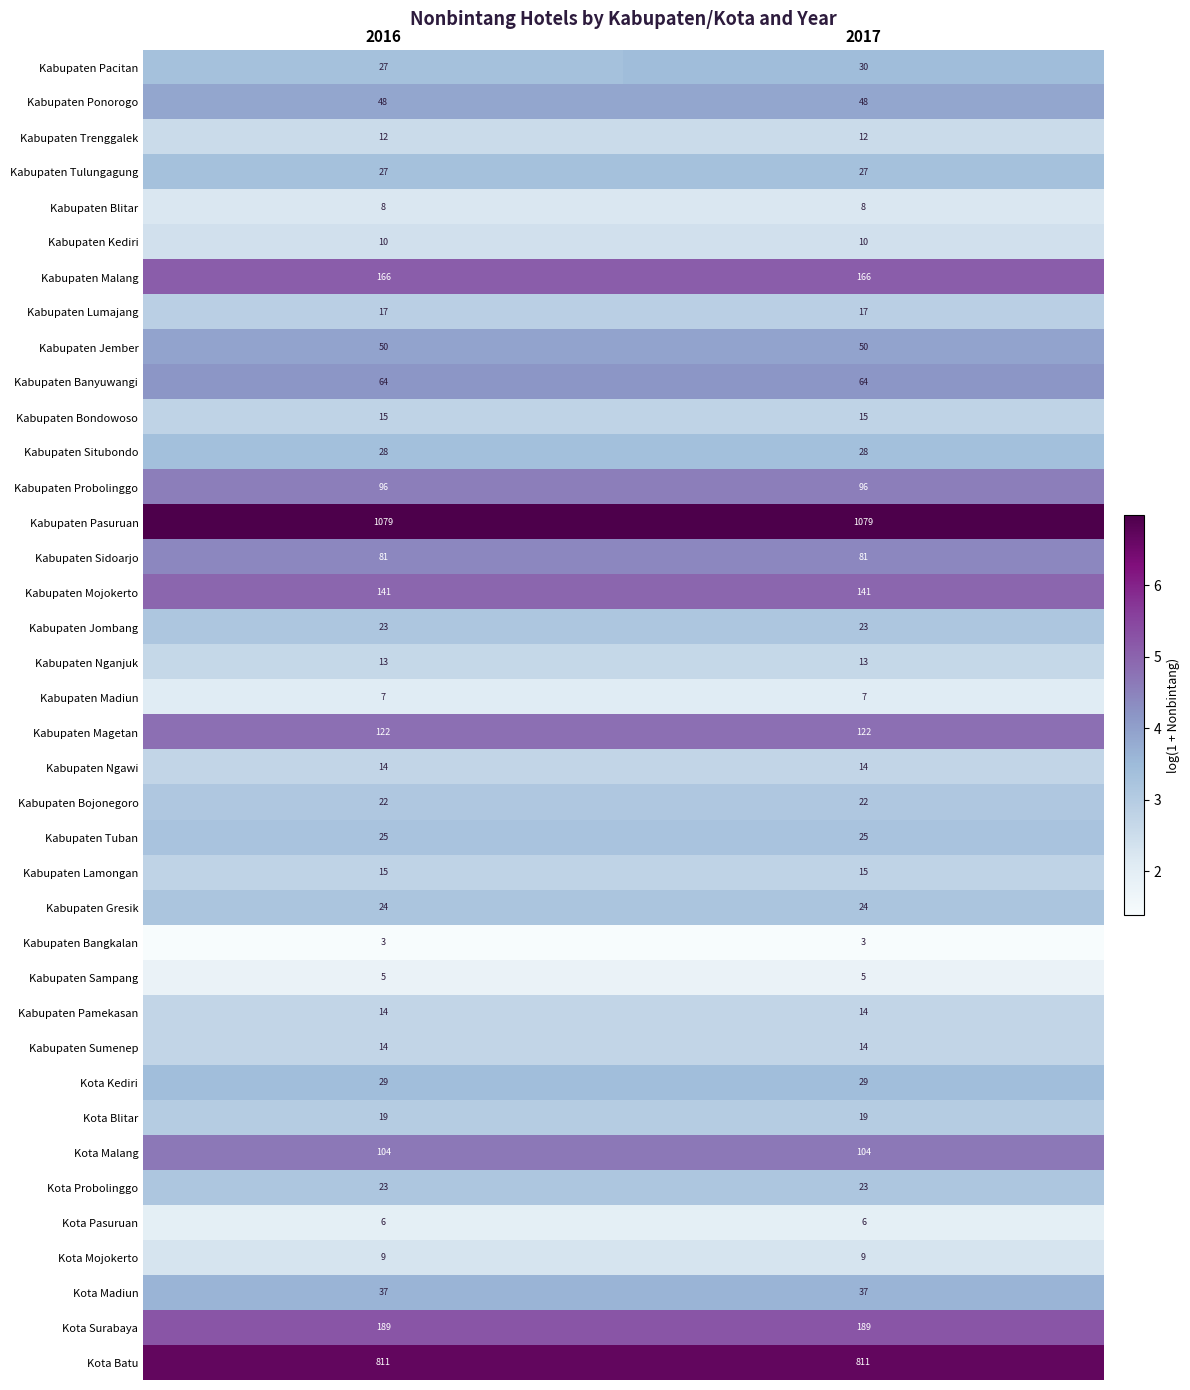

Which series changed the most between 2016 and 2017?

Kabupaten Pacitan